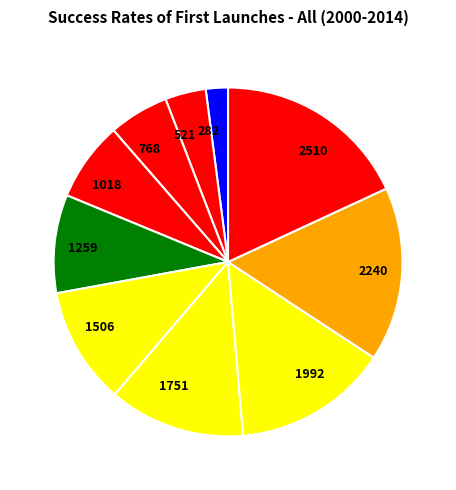

Do 521 and 1751 together represent more than half of the pie?

No